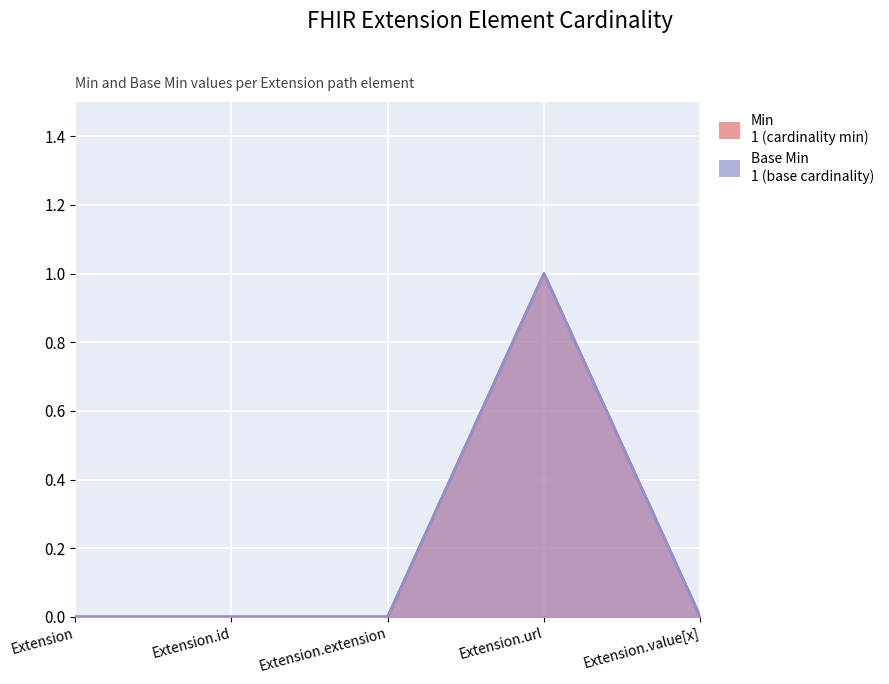

What is the sum of all Min values?

1